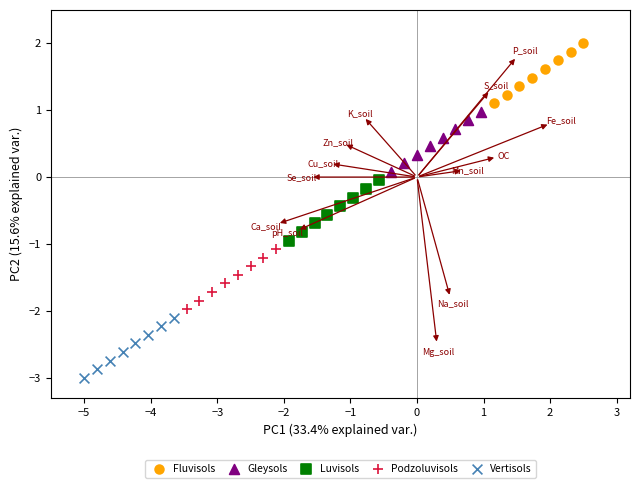

Which series contains the lowest Y value?

Vertisols